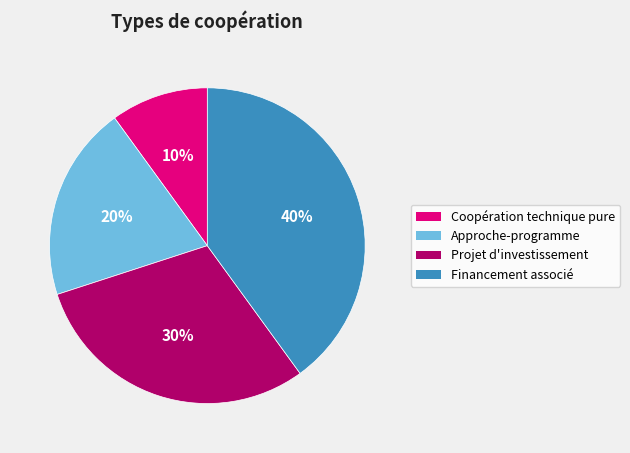

Approximately how many times larger is the value at Financement associé compared to Projet d'investissement?

1.3